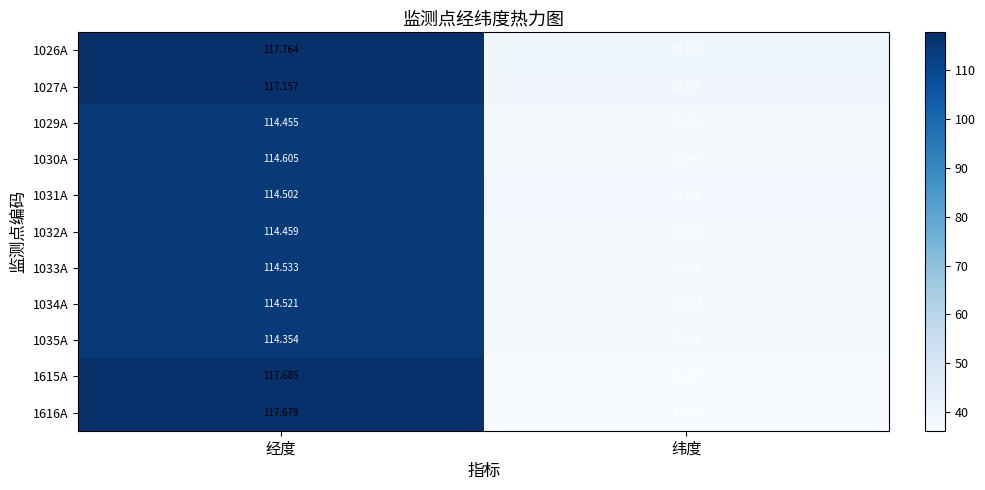

Which category has the lowest value across all series?

纬度